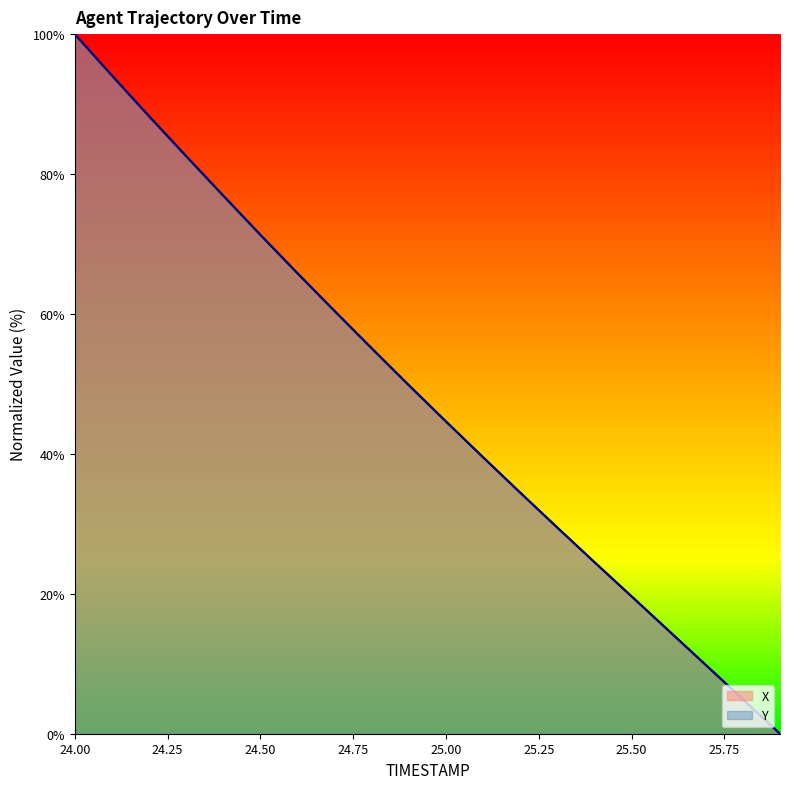

How many intersections are there between Y and X?

6